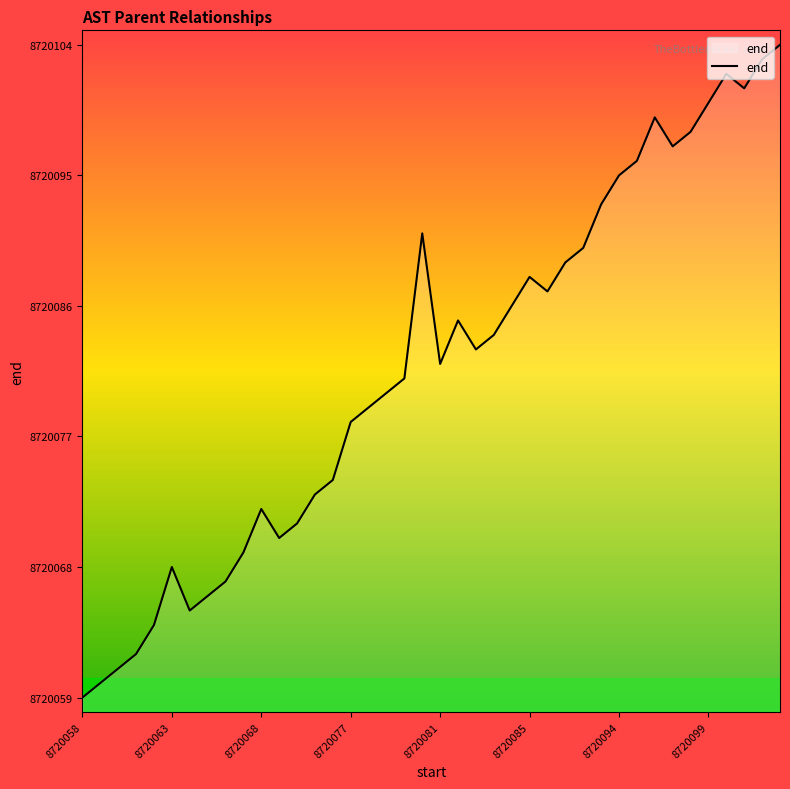

Reading right to left, list all the values displayed in this chart.

8720104	8720103	8720101	8720102	8720100	8720098	8720097	8720099	8720096	8720095	8720093	8720090	8720089	8720087	8720088	8720086	8720084	8720083	8720085	8720082	8720091	8720081	8720080	8720079	8720078	8720074	8720073	8720071	8720070	8720072	8720069	8720067	8720066	8720065	8720068	8720064	8720062	8720061	8720060	8720059